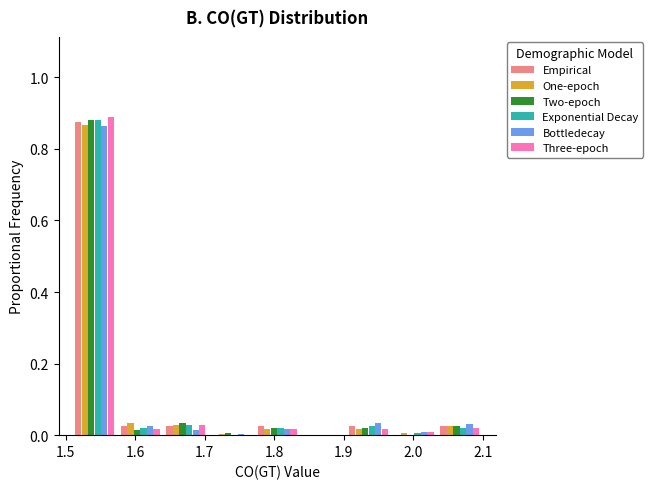

Reading left to right, transcribe this chart: for each range on the x-axis, give the height of each series' bar. Neither the bar edges nor the heights are printed on the chart, so give them approximately, as read against the axes.

1.51 to 1.57: Empirical=0.88	One-epoch=0.86	Two-epoch=0.88	Exponential Decay=0.88	Bottledecay=0.86	Three-epoch=0.90
1.57 to 1.64: Empirical=0.02	One-epoch=0.04	Two-epoch=under 0.02	Exponential Decay=0.02	Bottledecay=0.02	Three-epoch=under 0.02
1.64 to 1.71: Empirical=0.02	One-epoch=0.02	Two-epoch=0.04	Exponential Decay=0.02	Bottledecay=under 0.02	Three-epoch=0.02
1.71 to 1.77: Empirical=0	One-epoch=under 0.02	Two-epoch=under 0.02	Exponential Decay=0	Bottledecay=under 0.02	Three-epoch=0
1.77 to 1.84: Empirical=0.02	One-epoch=under 0.02	Two-epoch=under 0.02	Exponential Decay=0.02	Bottledecay=under 0.02	Three-epoch=under 0.02
1.84 to 1.90: Empirical=0	One-epoch=0	Two-epoch=0	Exponential Decay=0	Bottledecay=0	Three-epoch=0
1.90 to 1.97: Empirical=0.02	One-epoch=under 0.02	Two-epoch=under 0.02	Exponential Decay=0.02	Bottledecay=0.04	Three-epoch=under 0.02
1.97 to 2.03: Empirical=0	One-epoch=under 0.02	Two-epoch=0	Exponential Decay=under 0.02	Bottledecay=under 0.02	Three-epoch=under 0.02
2.03 to 2.10: Empirical=0.02	One-epoch=0.02	Two-epoch=0.02	Exponential Decay=under 0.02	Bottledecay=0.04	Three-epoch=0.02